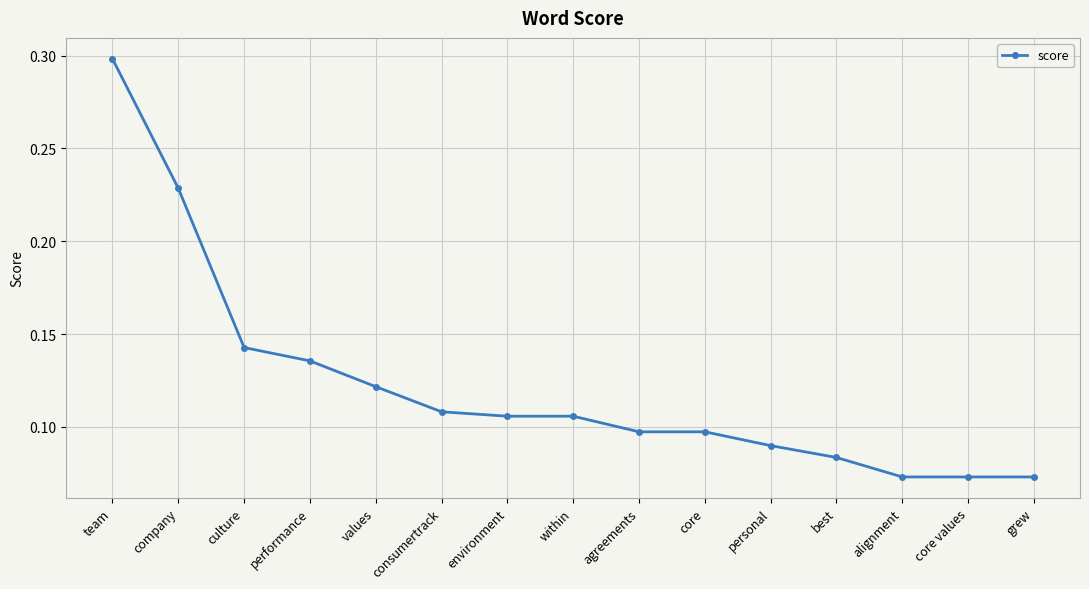

What is the maximum value shown in the chart?

0.3